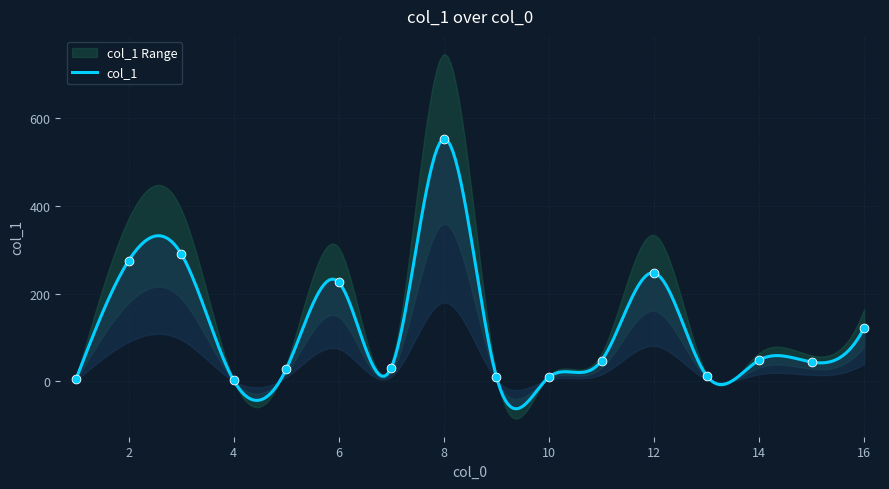

Between 14 and 7, which is larger?

14